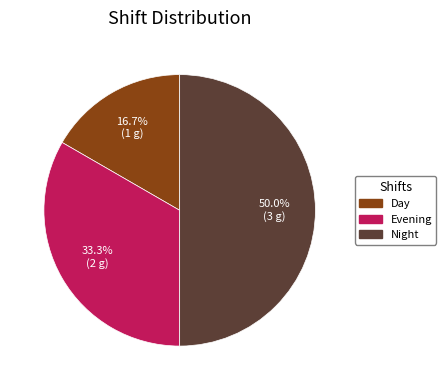

To the nearest percent, what percentage of the pie is Day?

17%